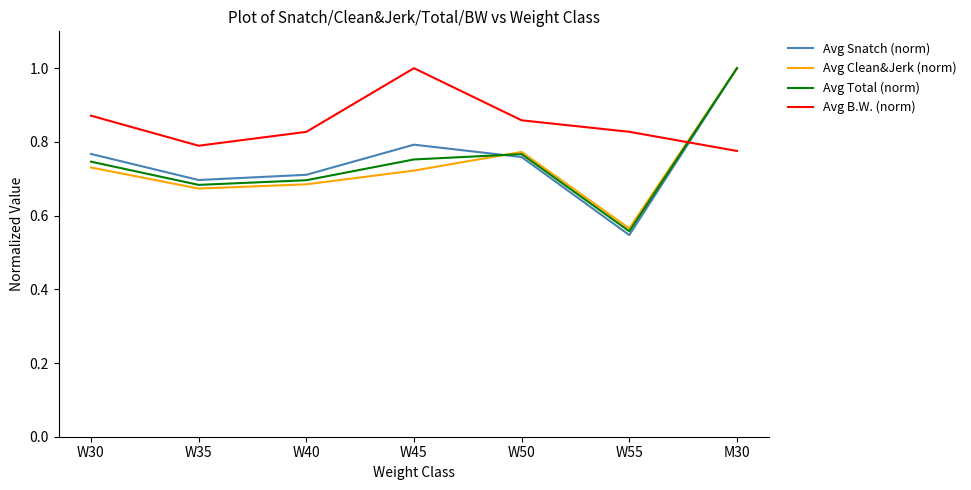

Is it true that Avg Clean&Jerk (norm) equals 0.3 at M30?

False